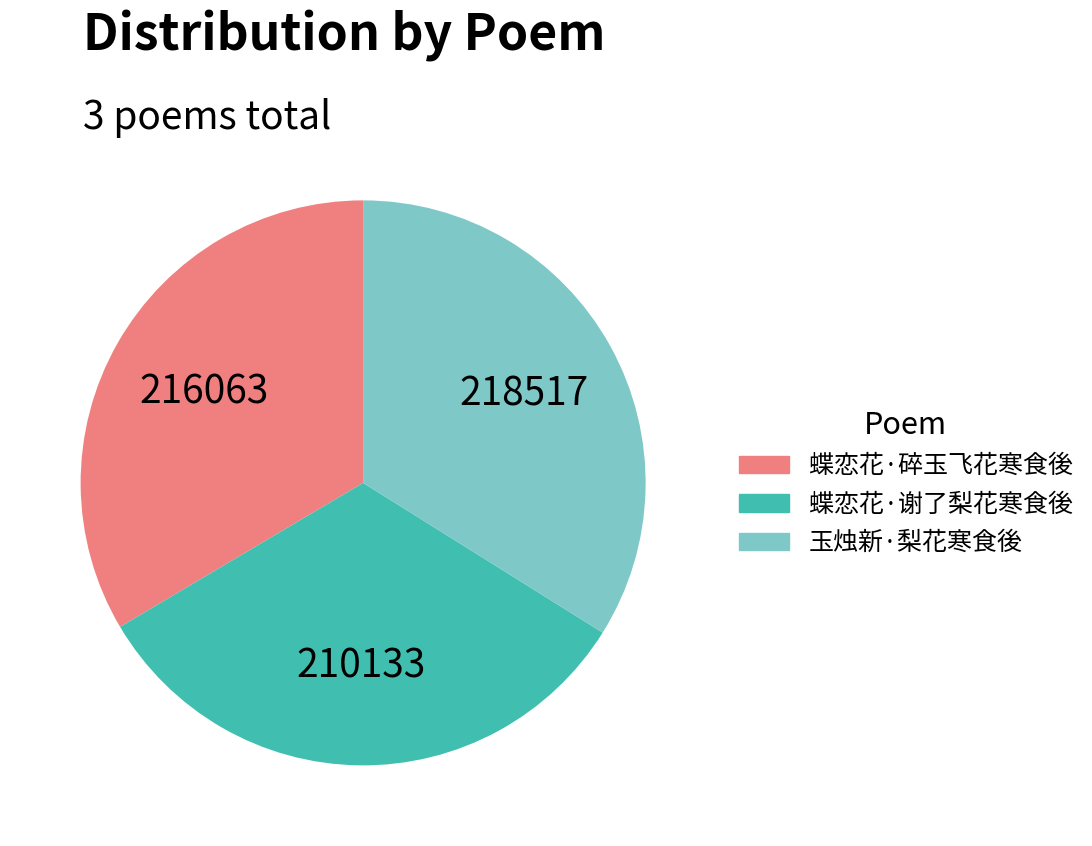

How many segments does this pie chart have?

3